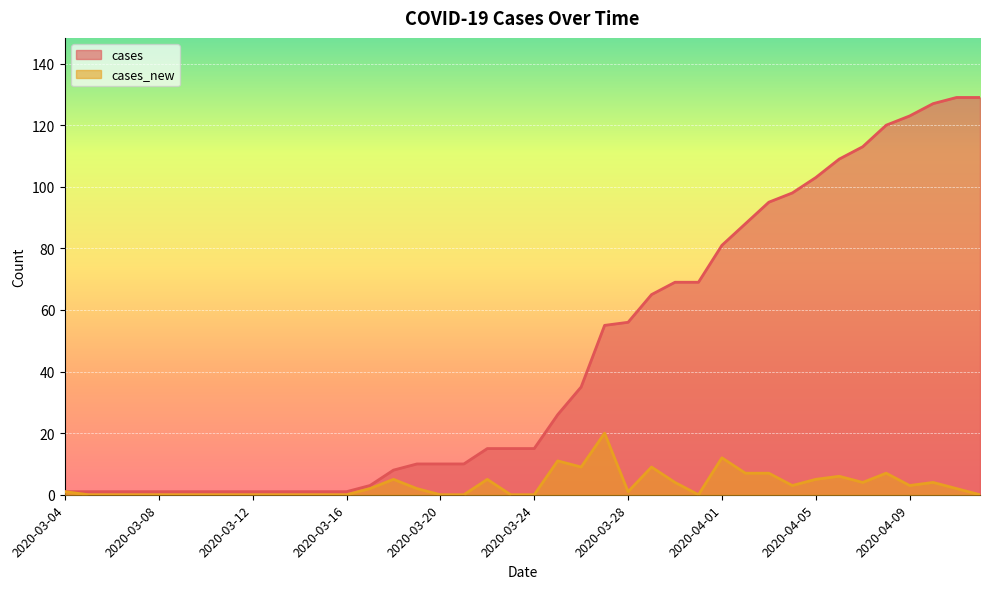

At which label does cases_new reach its peak?

2020-03-27